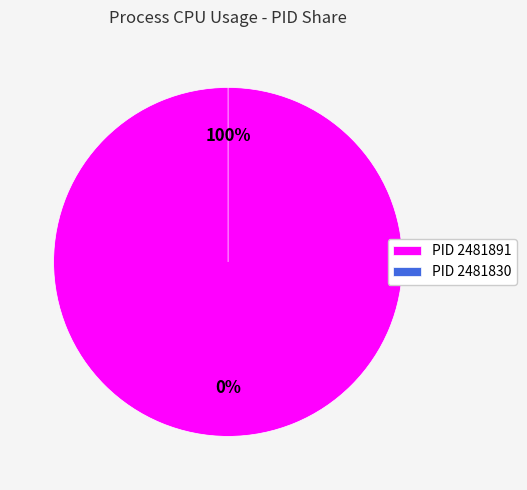

Is there any slice that represents more than half of the pie?

Yes